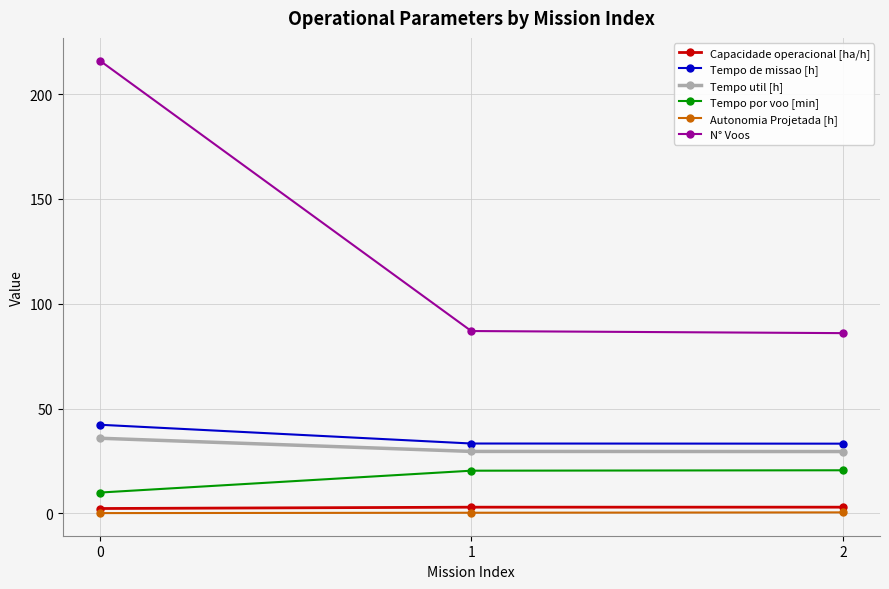

Between 0 and 2, which series saw the biggest shift?

N° Voos